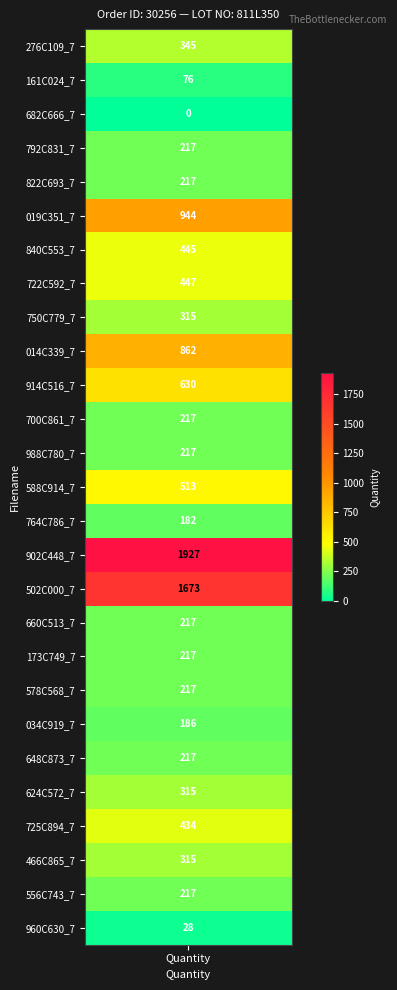

How many data points are less than 217?

5